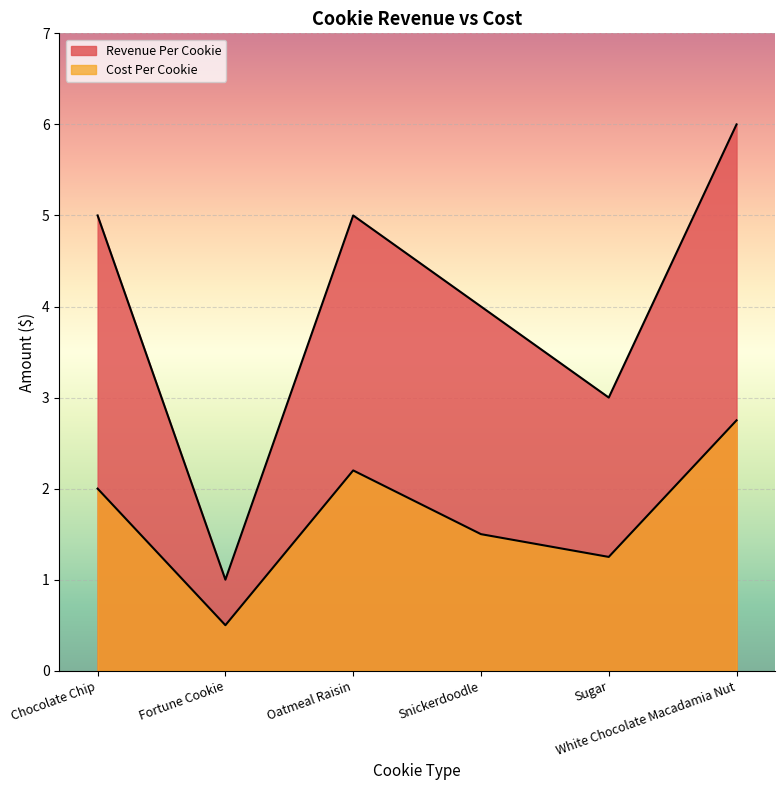

What is the average value of the Revenue Per Cookie series?

4.0